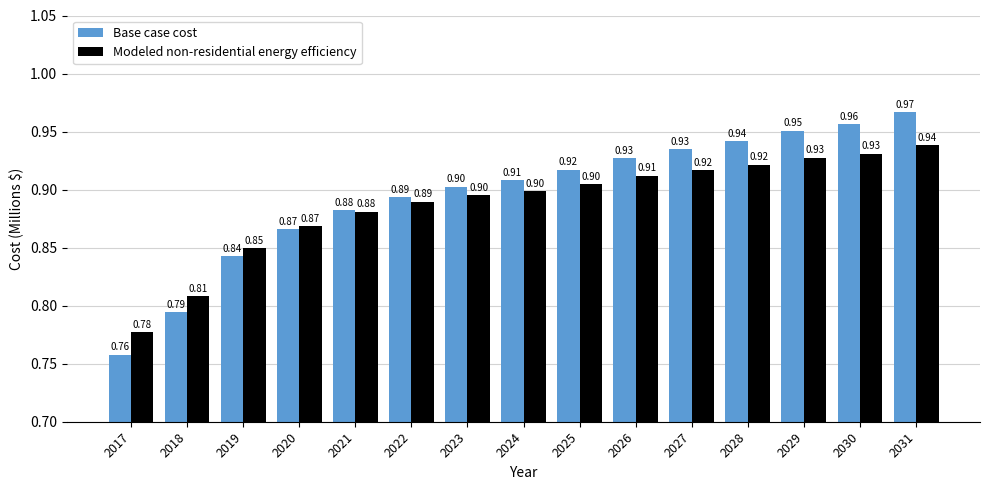

List the series in order of their overall mean, lowest first.

Modeled non-residential energy efficiency, Base case cost